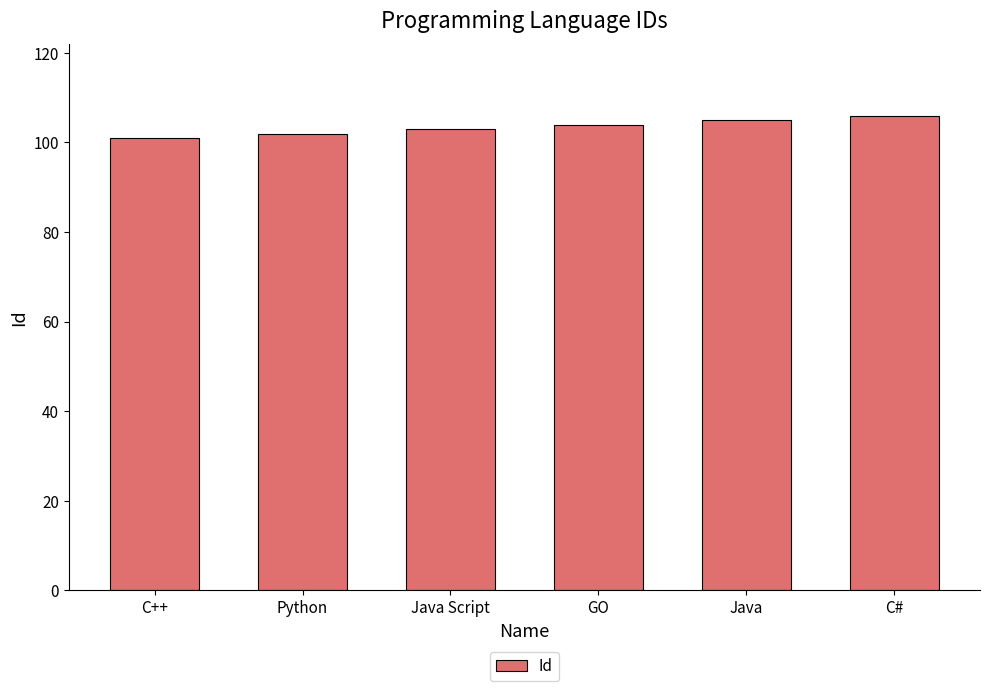

What position from the left is C++?

1